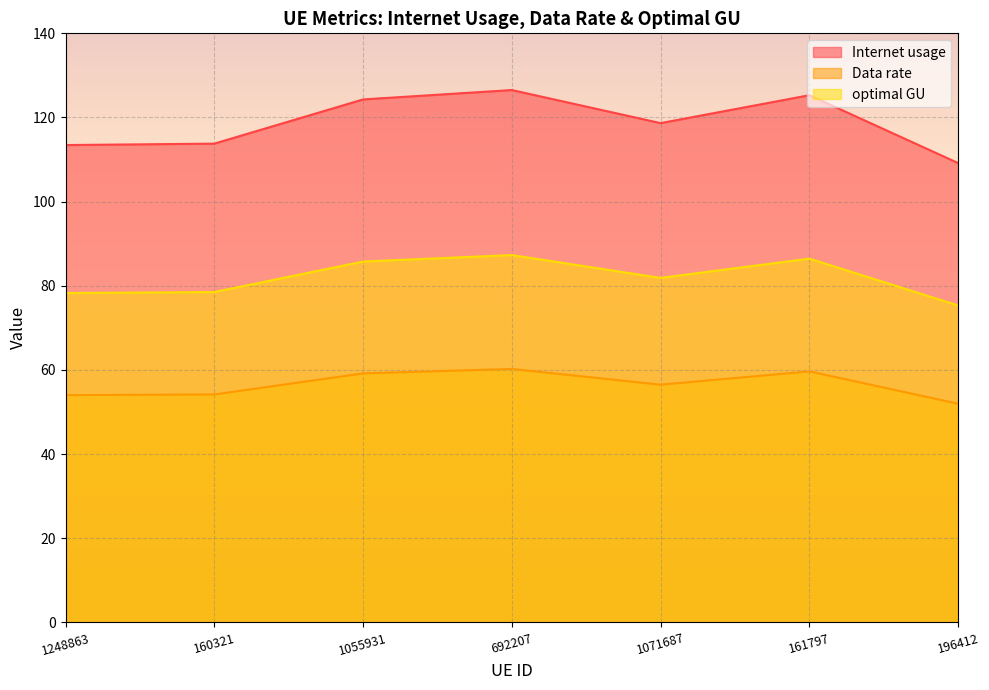

What are all the series names shown in the legend?

Internet usage, Data rate, optimal GU